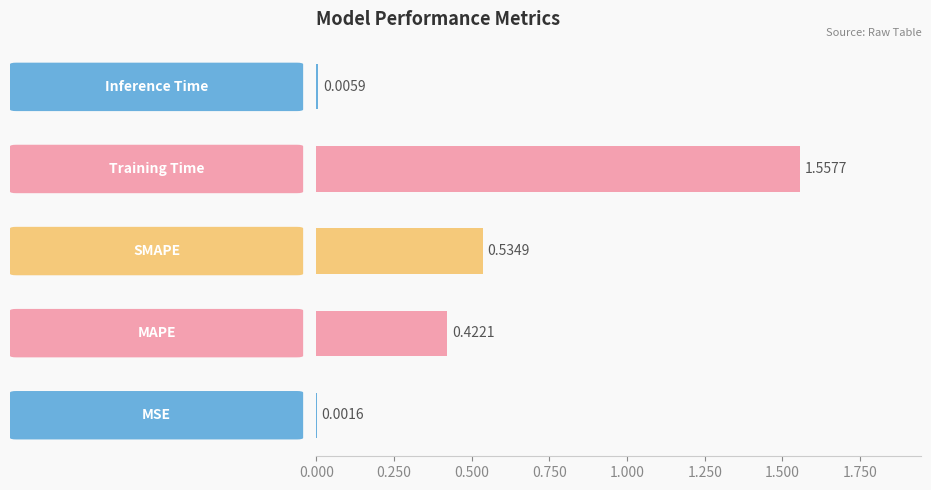

Are the bars horizontal?

Yes